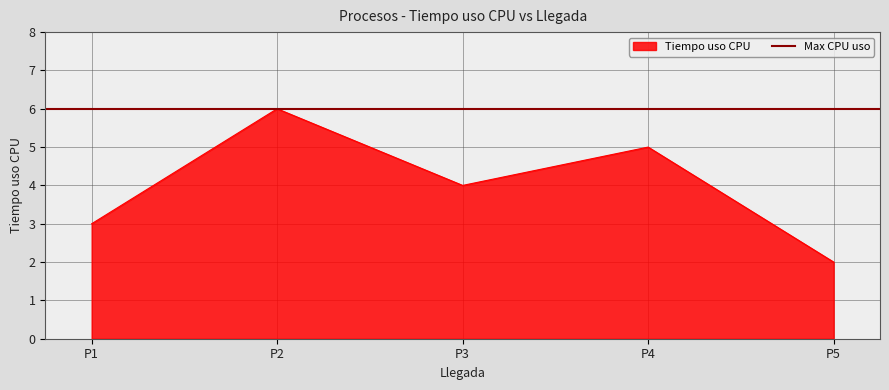

Reading right to left, transcribe all the data shown in this chart.

8=2	6=5	4=4	2=6	0=3